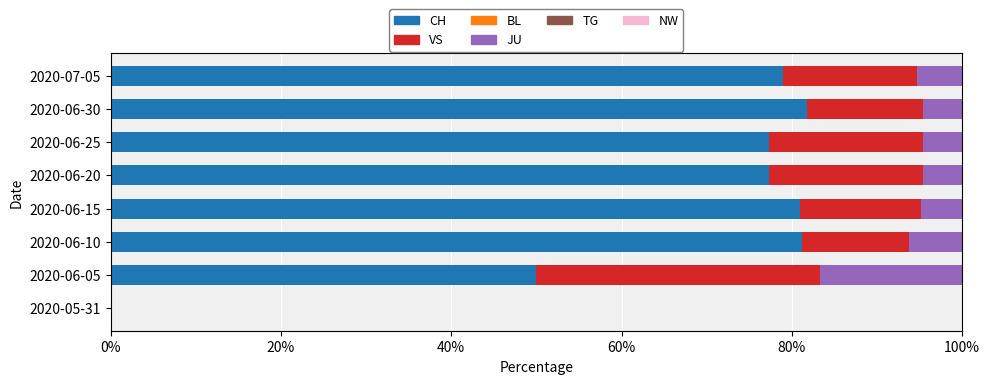

What is the total value across all series at 2020-06-20?

100.0